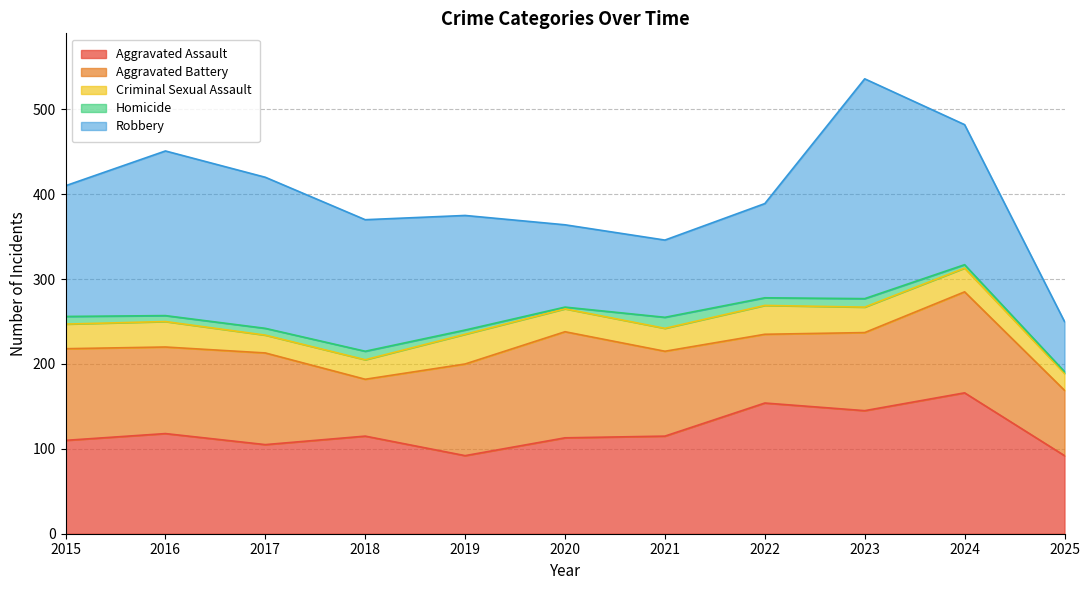

True or false: Aggravated Assault has more than 1 points higher than both neighbors.

True